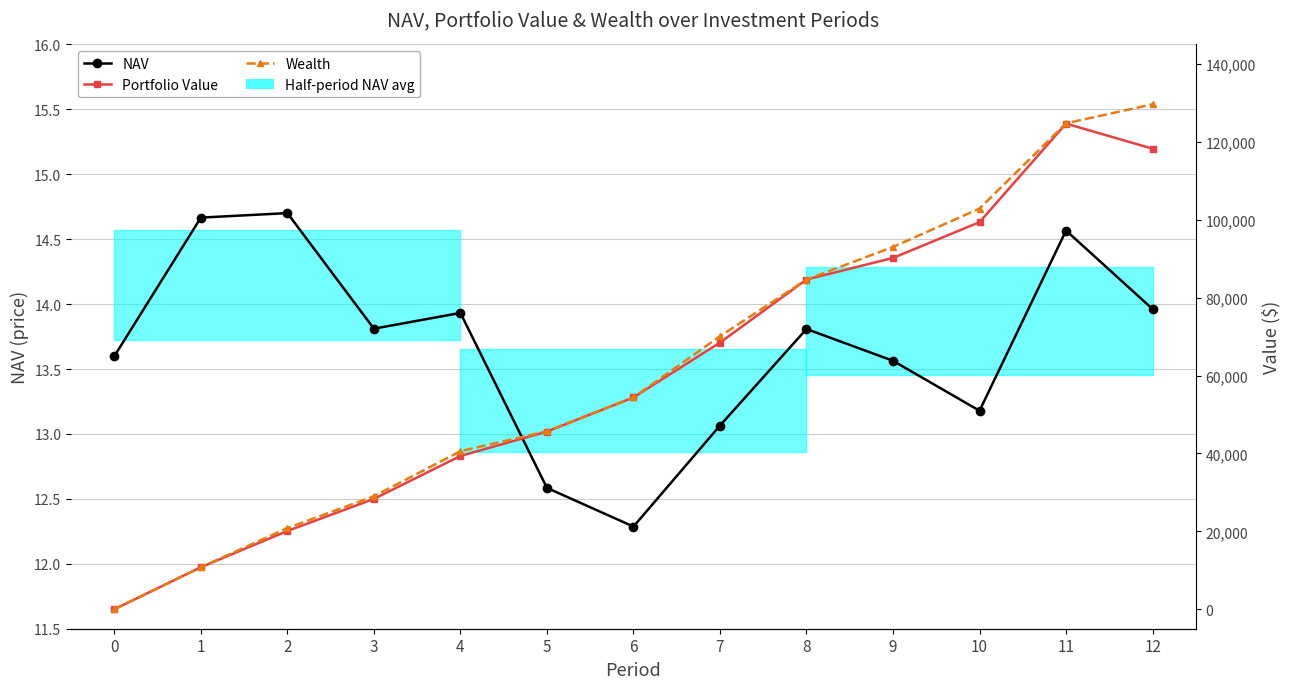

Which series has the largest range (max minus min)?

Wealth